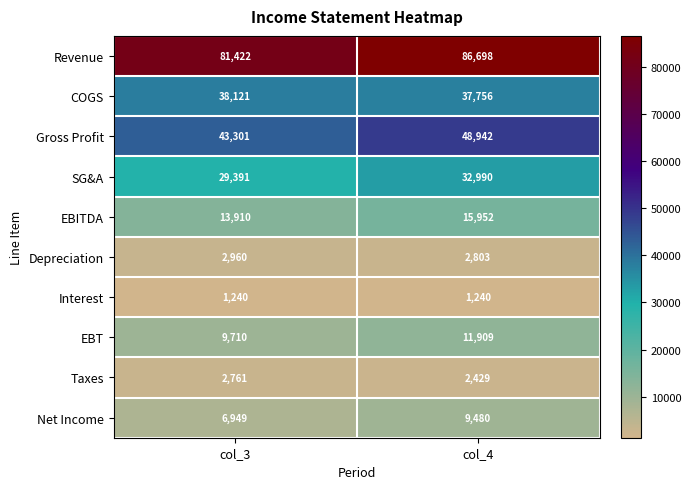

At which category is the sum across all series the highest?

col_4